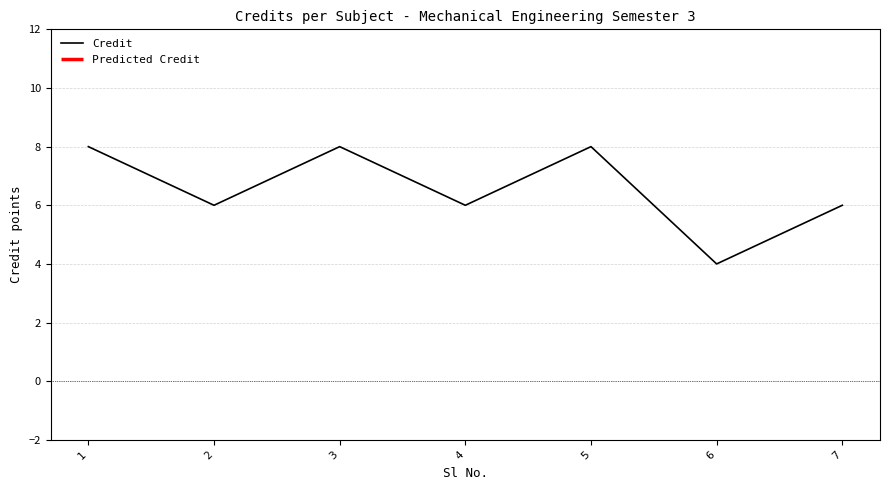

True or false: the data has more than 0 interior local peaks.

True